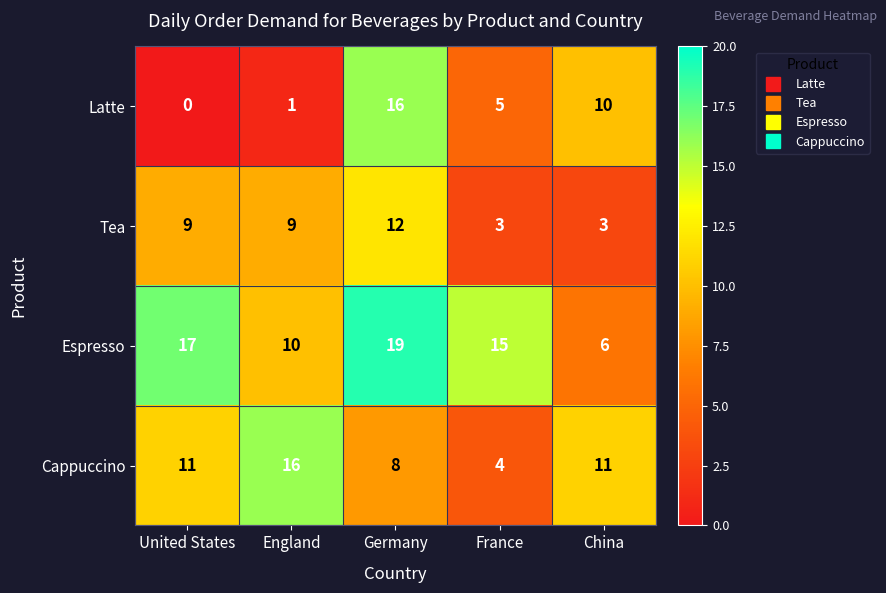

What is the approximate value of Cappuccino at England, to the nearest 5?

15